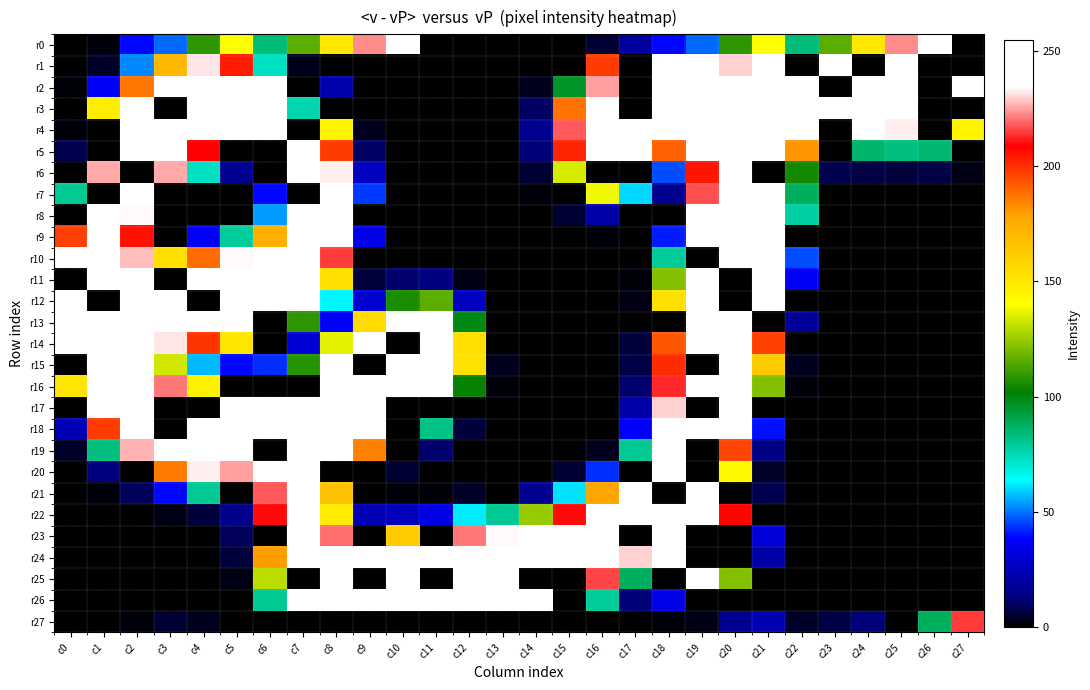

What is the spread (max minus min) of values at c7?

255